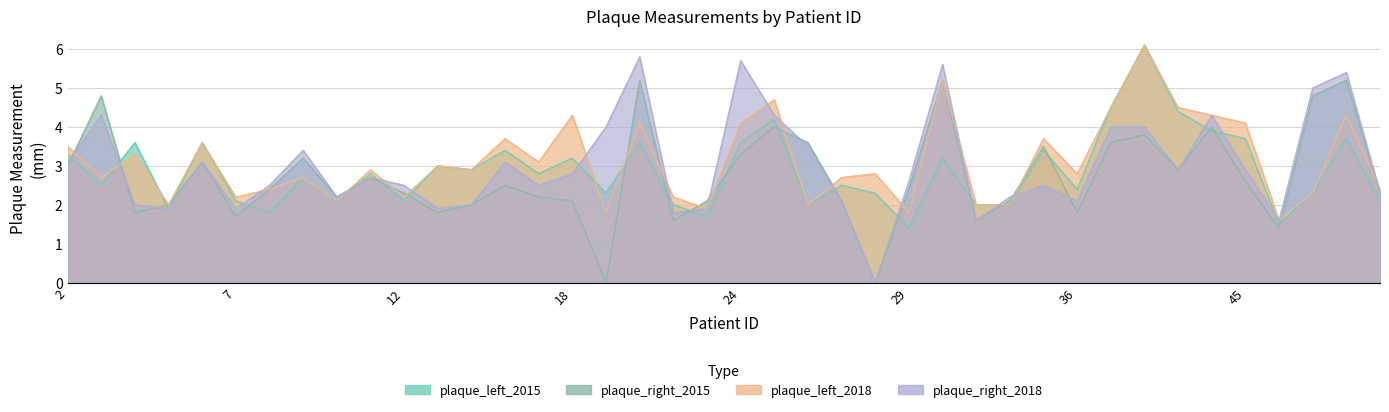

Where is the first local maximum for plaque_right_2015?

3